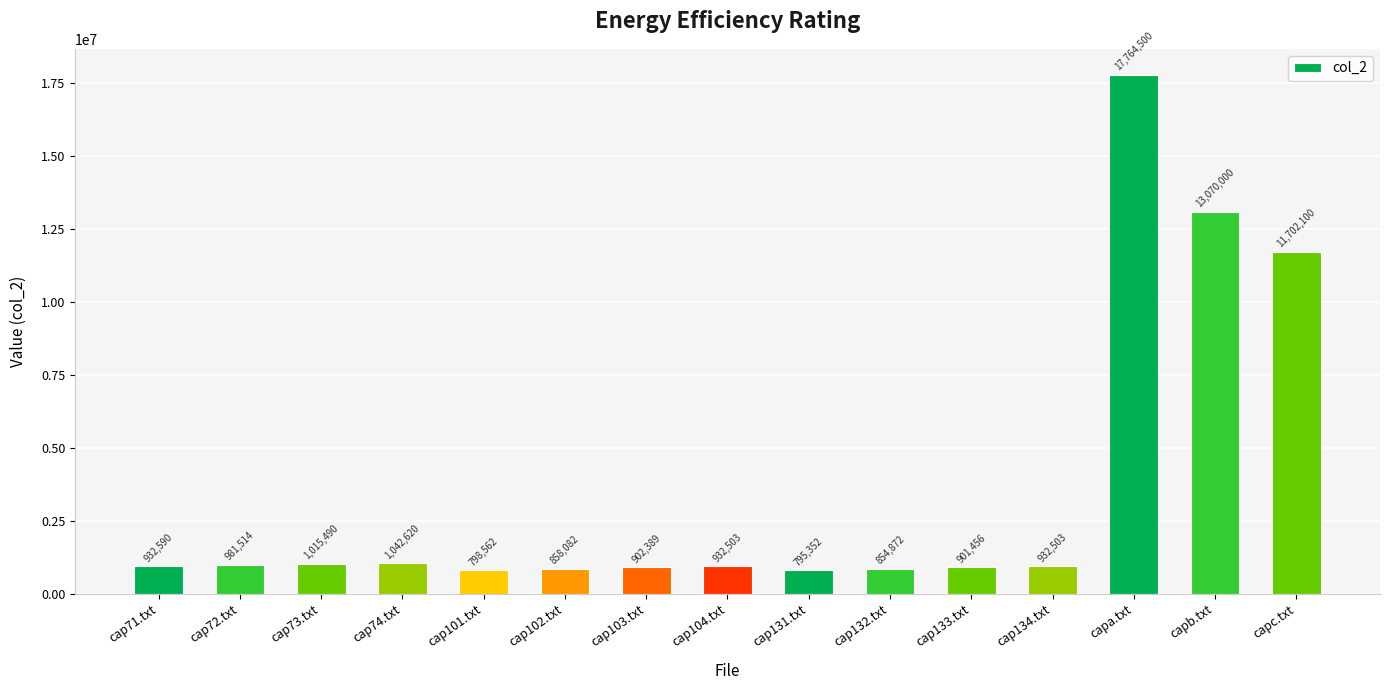

Read the value at cap74.txt.

1042620